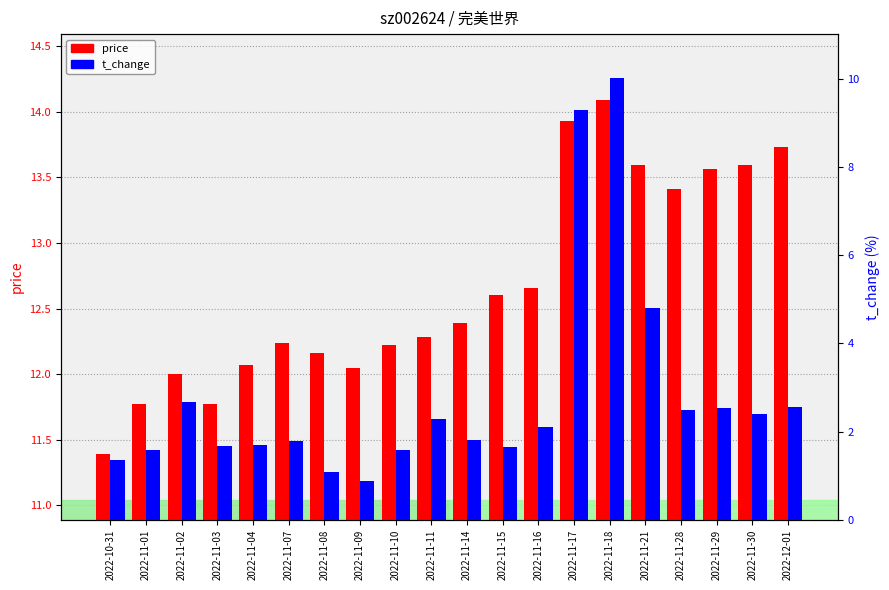

Which category has the lowest value in the price series?

2022-10-31